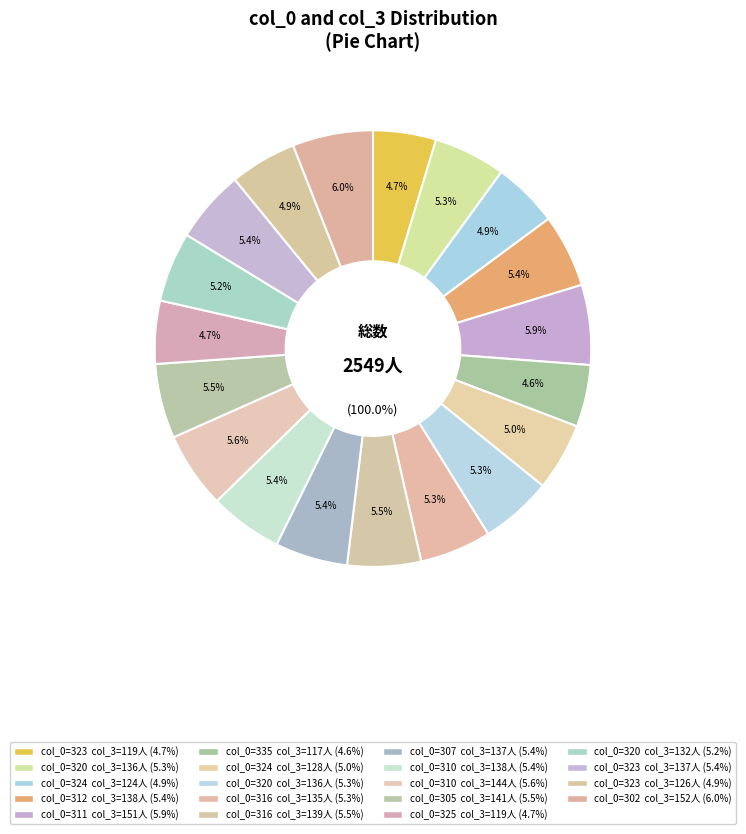

Is it true that 138 is 5% of the pie?

True